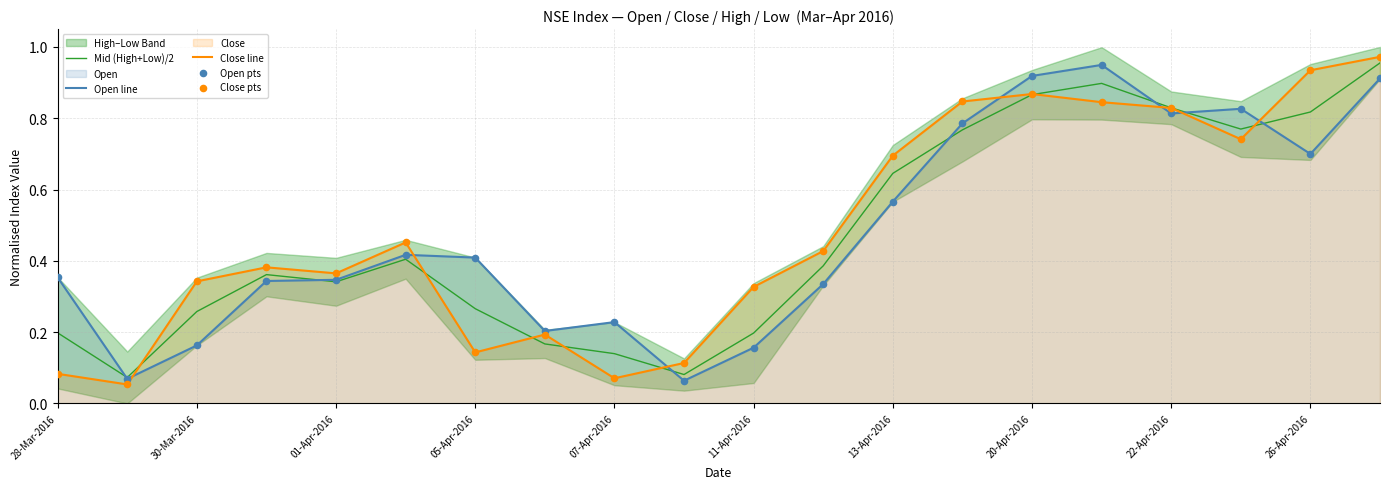

True or false: Open line has a value of 1.1 at 26-Apr-2016.

False